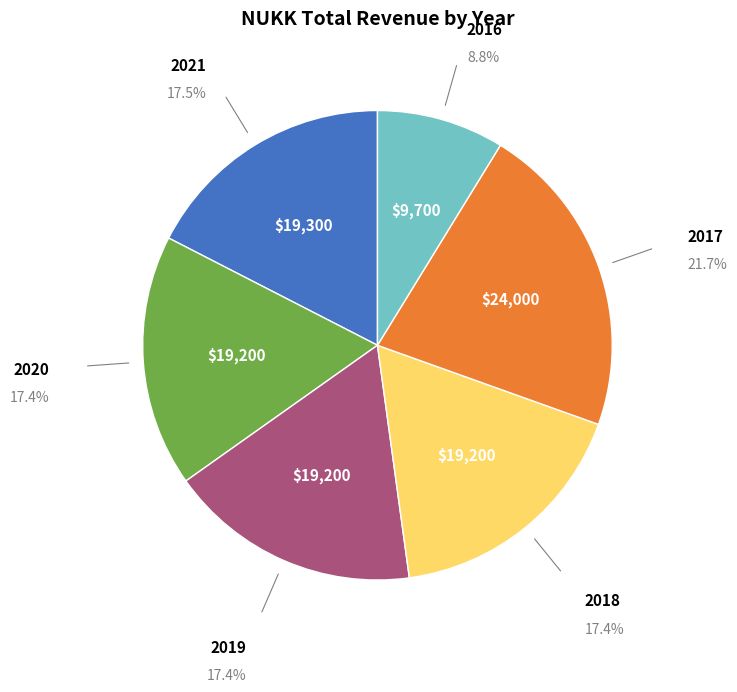

Is there any slice that represents more than half of the pie?

No